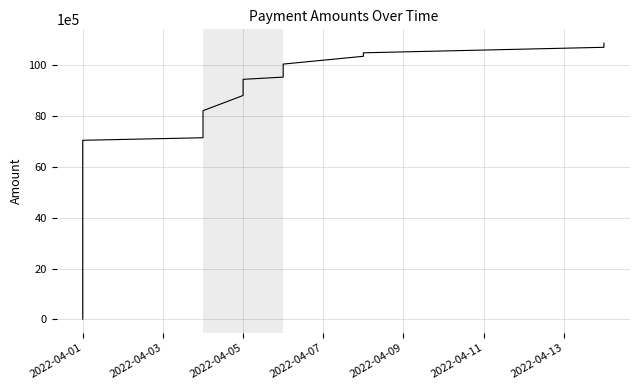

What is the value of the 11th point from the left?

7423362.1